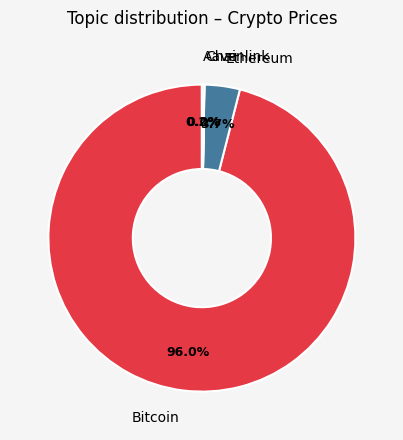

Is Bitcoin the majority of the pie?

Yes